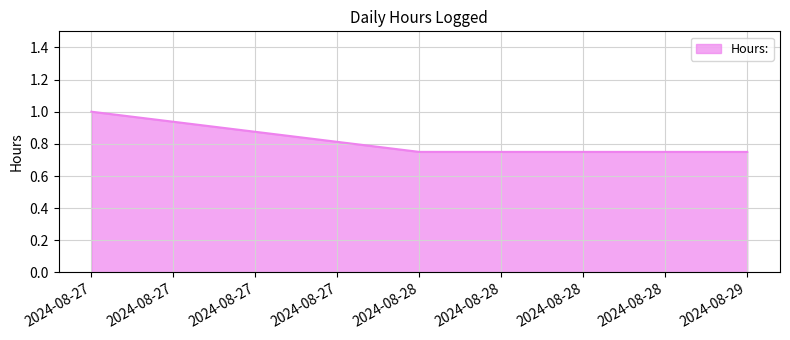

How many lines are shown in the chart?

1